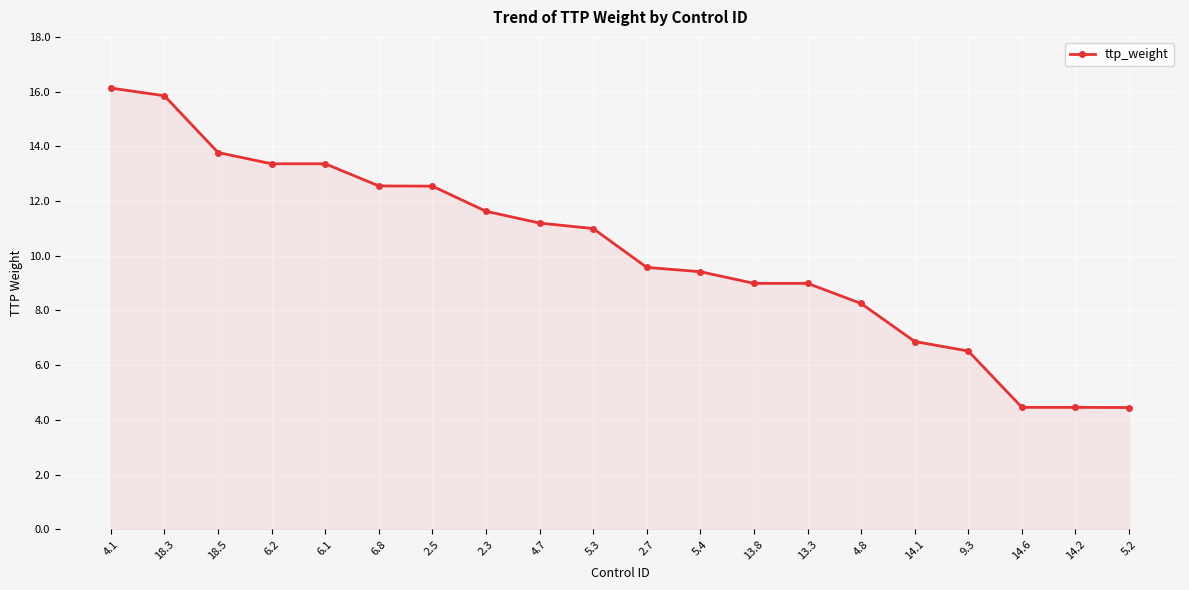

Which label corresponds to the largest value in the chart?

4.1